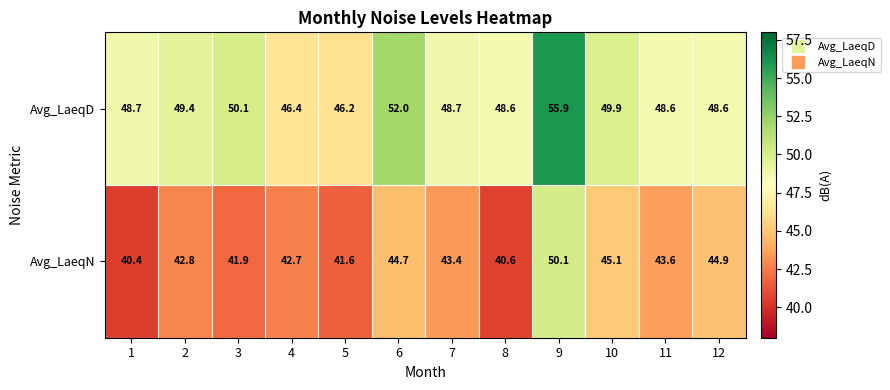

Rank the series at 12 from highest to lowest value.

Avg_LaeqD, Avg_LaeqN